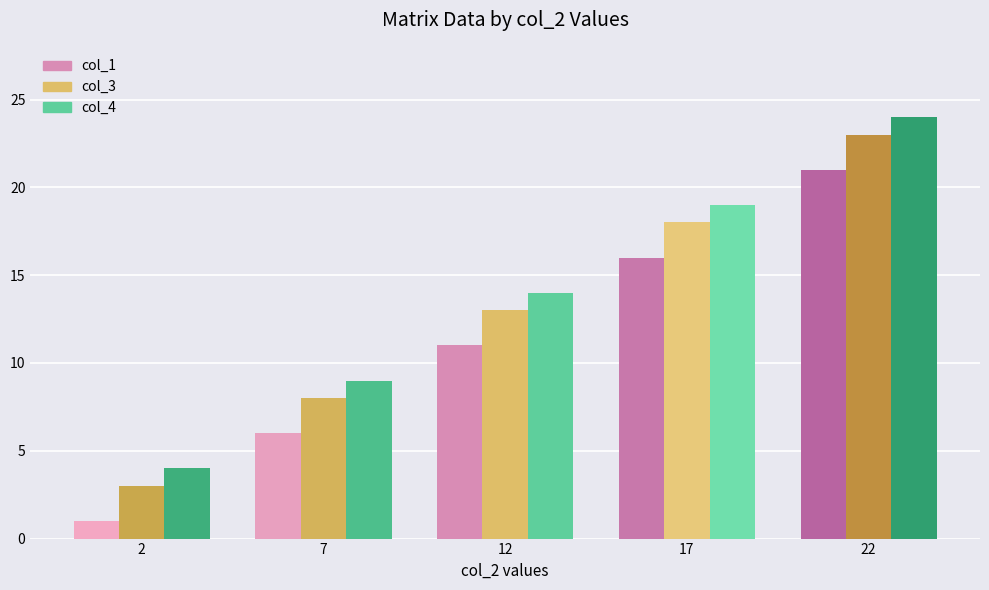

How many distinct data groups are displayed?

3